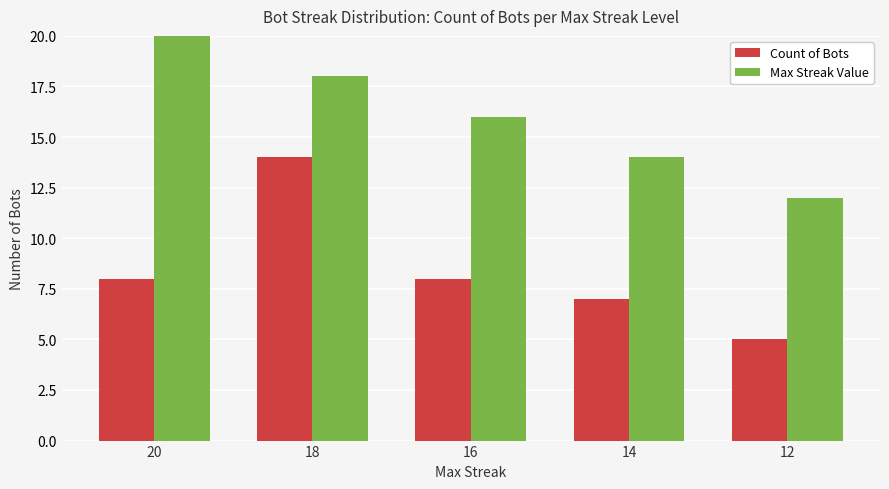

Reading left to right, what are all the values shown in this chart?

Count of Bots: 20=8	18=14	16=8	14=7	12=5
Max Streak Value: 20=20	18=18	16=16	14=14	12=12